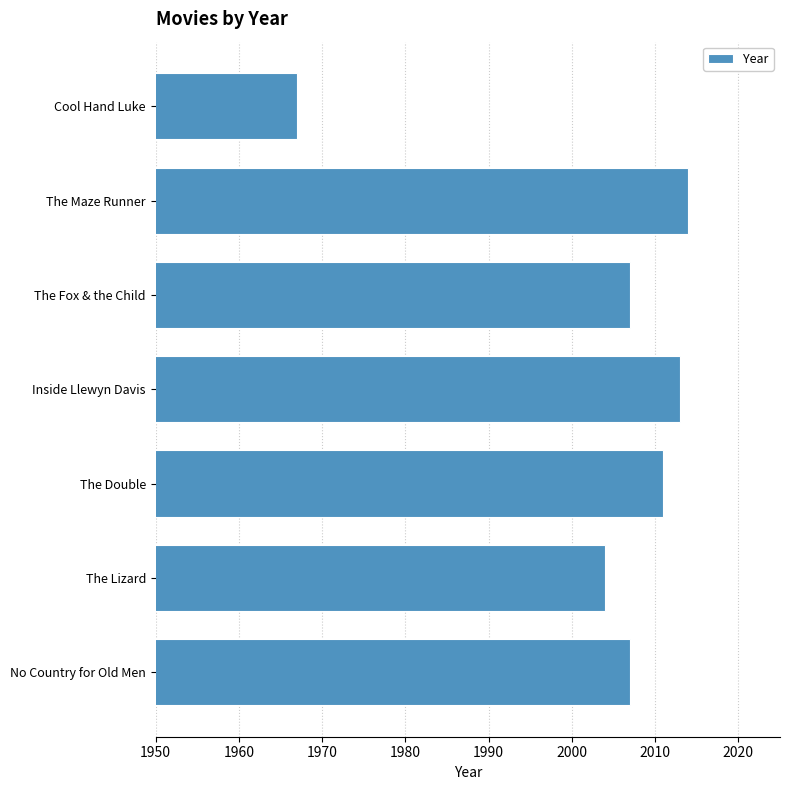

At which label is the value closest to 1990?

The Lizard